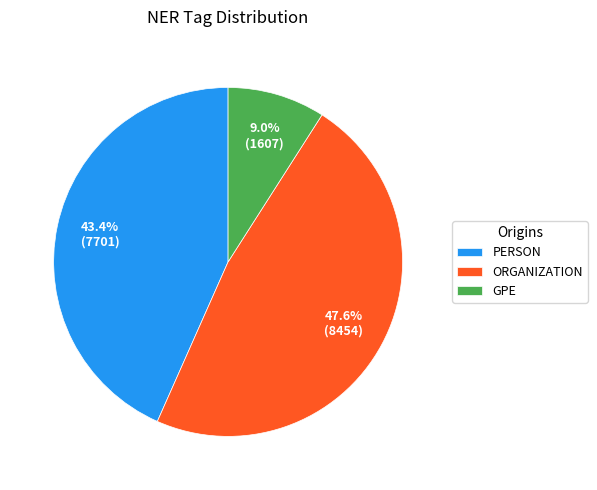

Is the sum of PERSON and GPE greater than half?

Yes